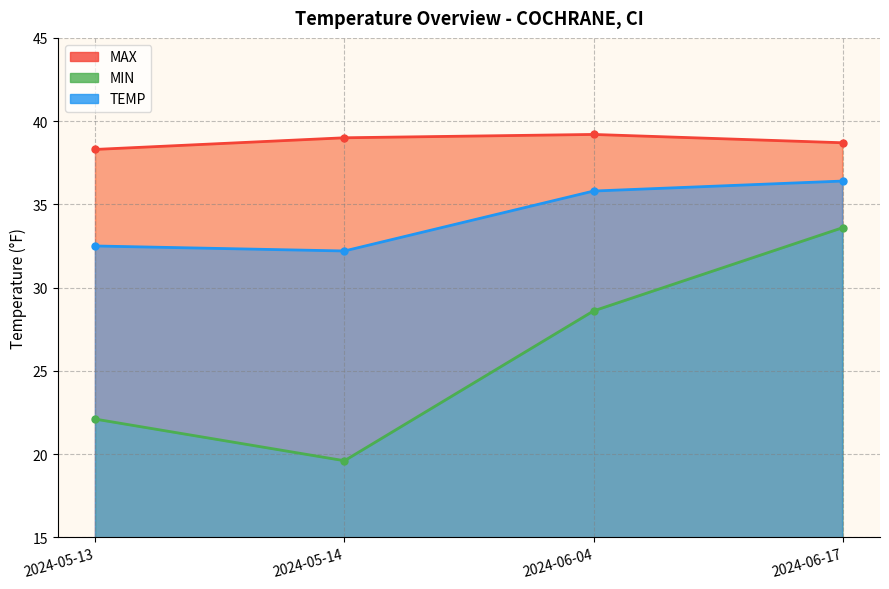

How many interior local peaks does the MAX series have?

1